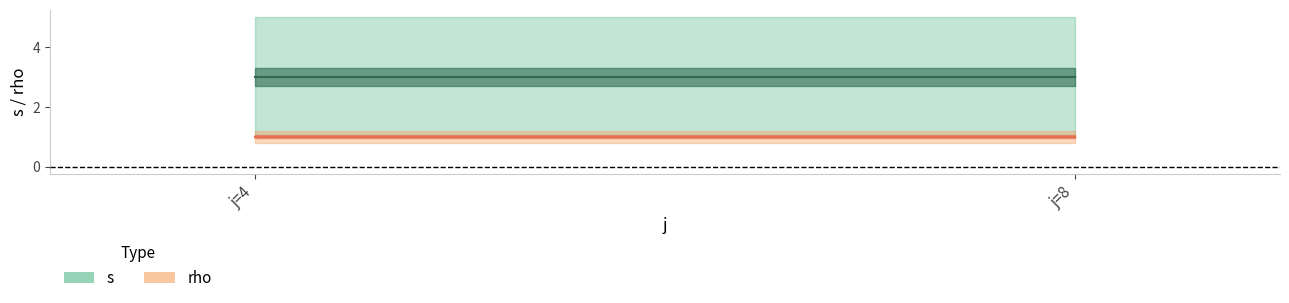

At which category is the sum across all series the highest?

j=4